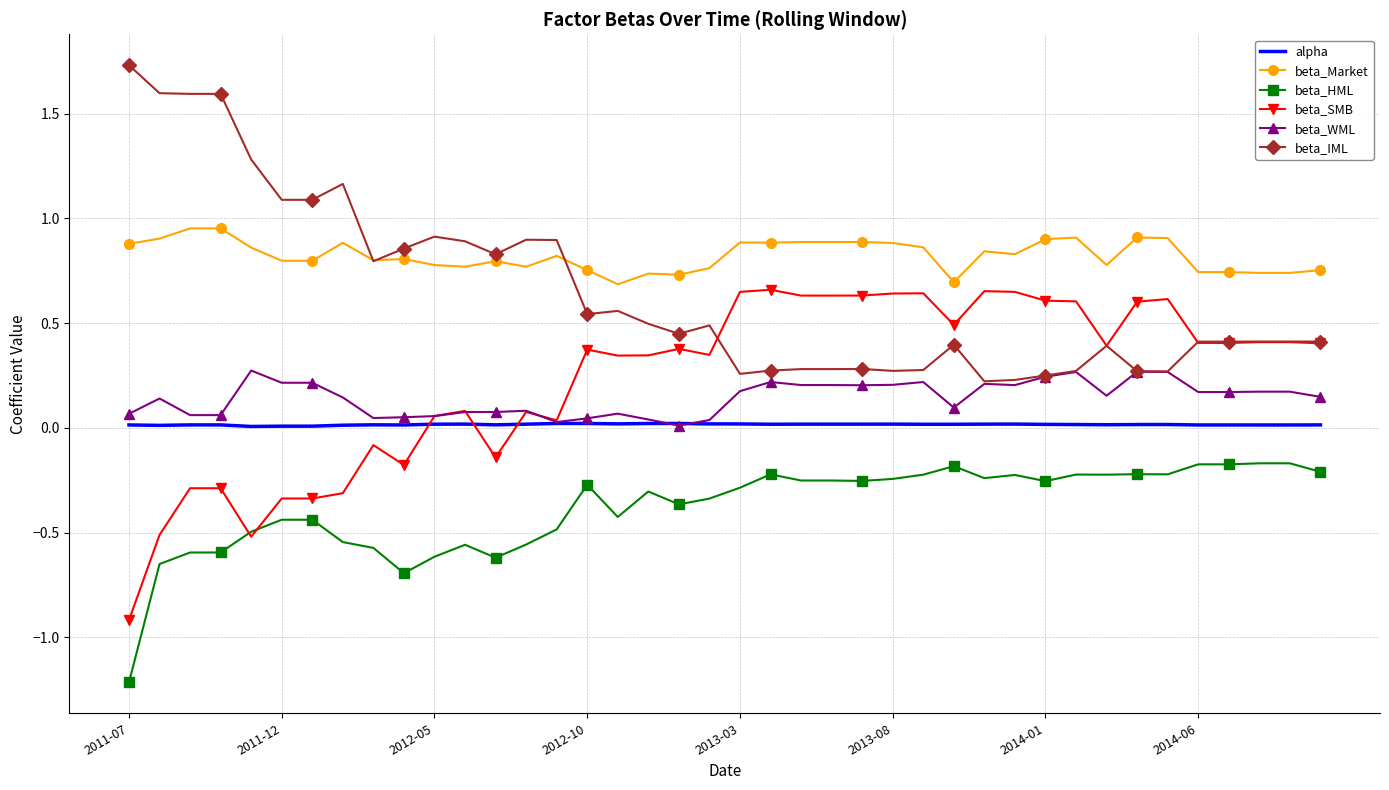

How many distinct data groups are displayed?

6